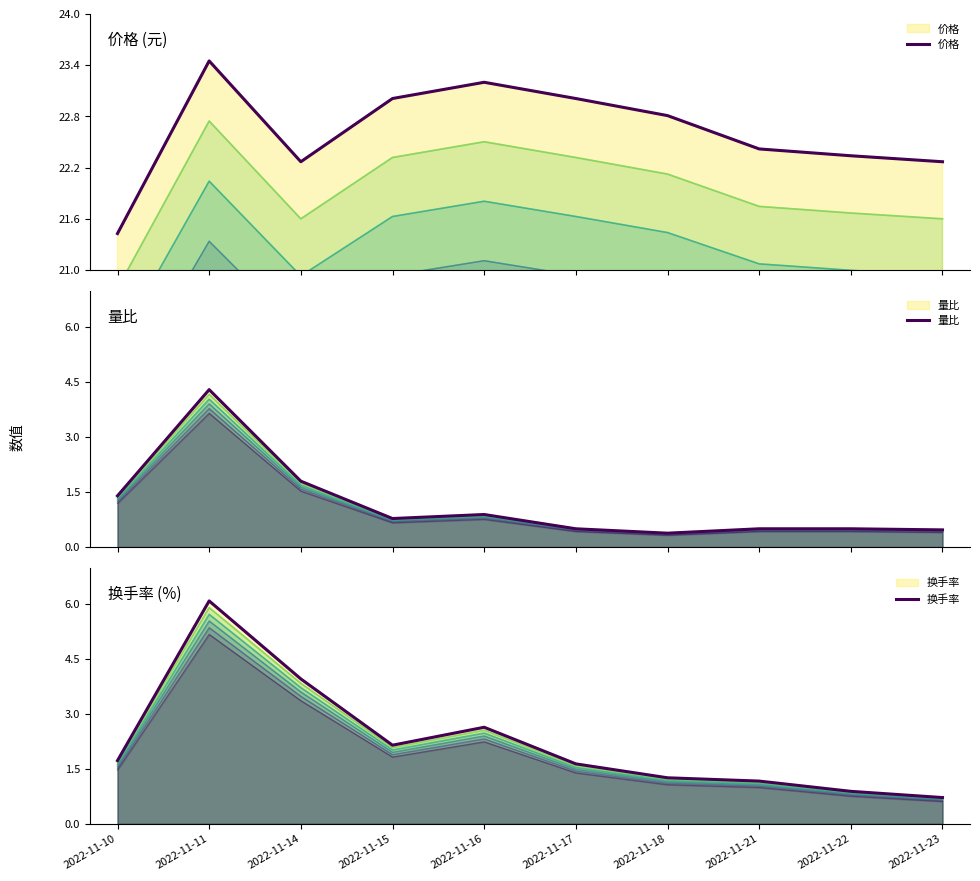

In 价格, how many points are lower than both neighbors (excluding endpoints)?

1